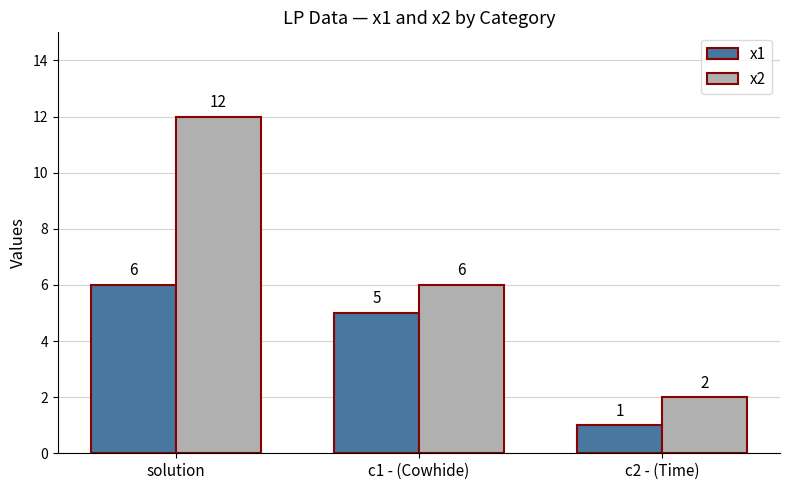

What is the label of the 1st bar from the right?

c2 - (Time)